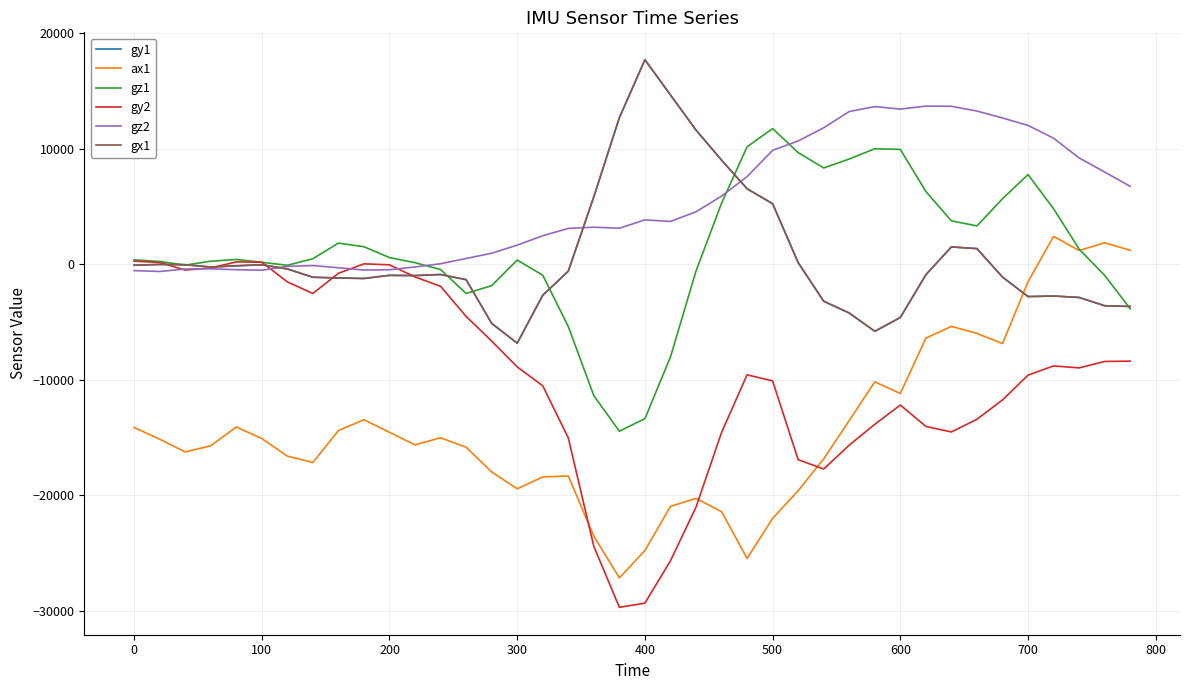

What is the greatest value displayed?

17697